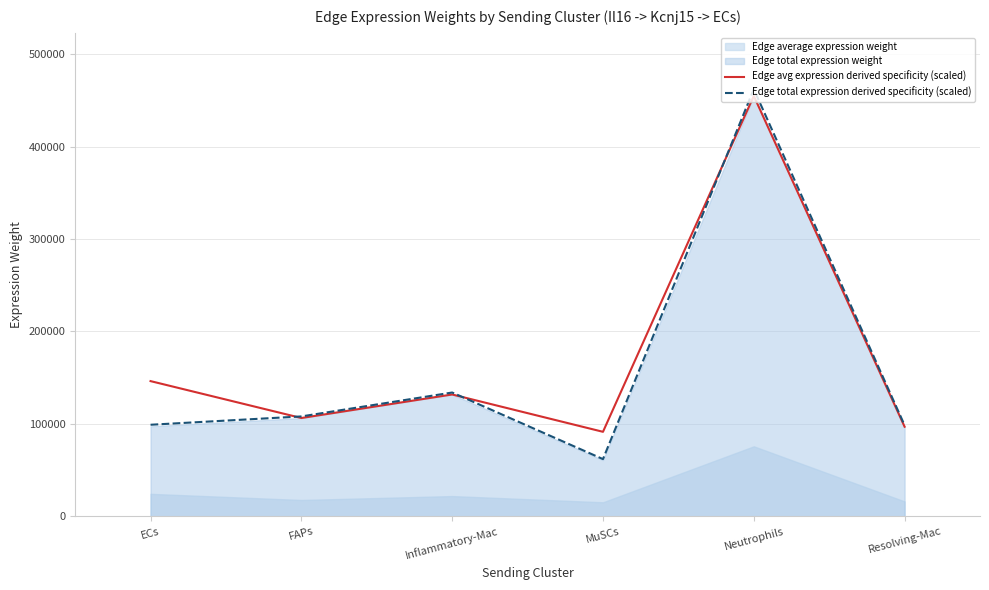

What is the difference between the Edge total expression derived specificity (scaled) values at FAPs and Resolving-Mac?

9568.5